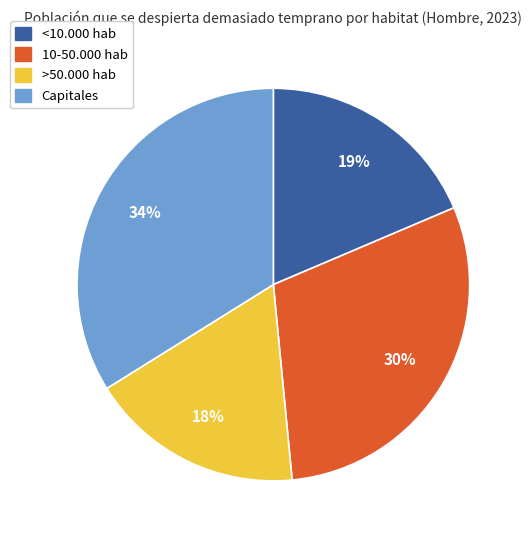

Approximately how many times larger is the value at >50.000 hab compared to 10-50.000 hab?

0.6